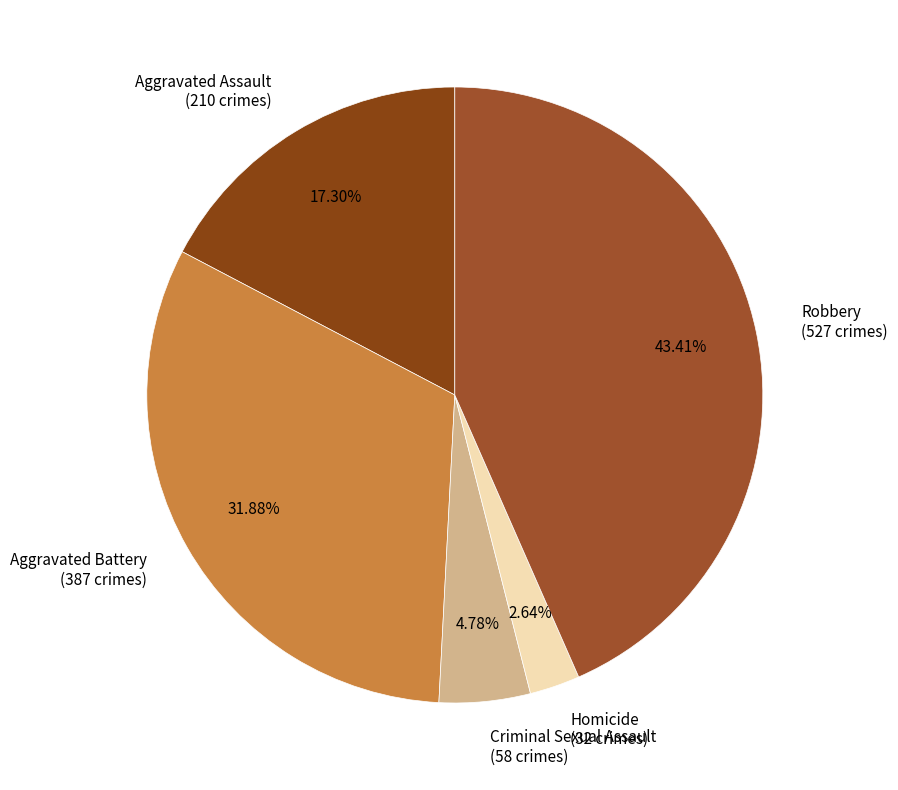

Which category has the biggest portion of the pie?

Robbery